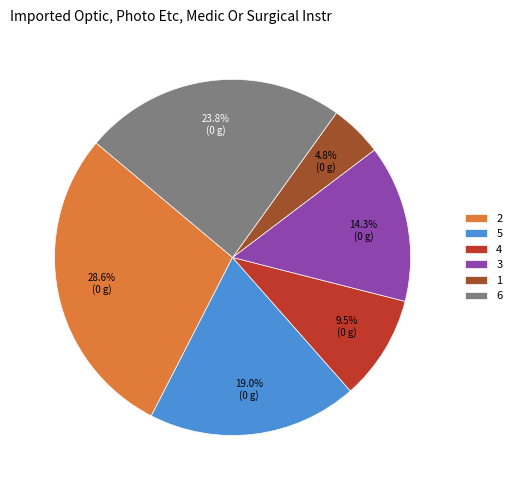

Count the number of slices in the pie.

6